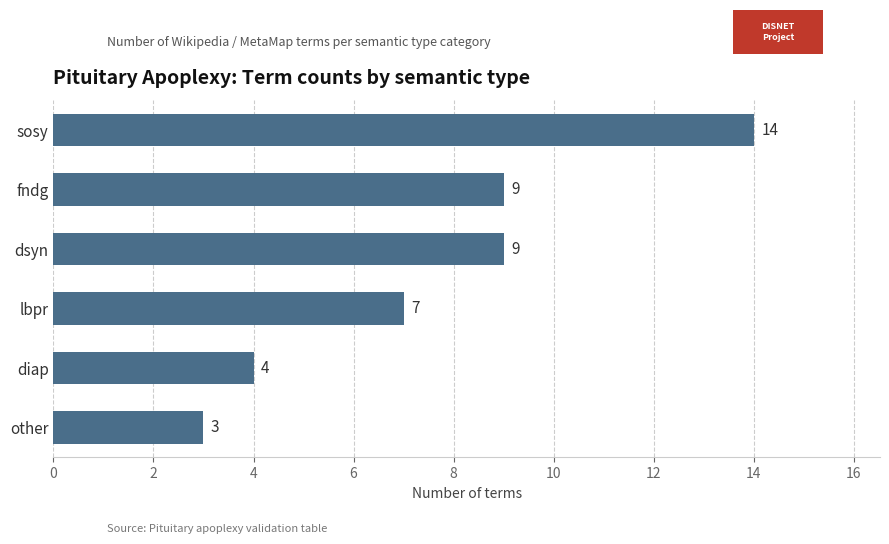

Does the chart contain any negative values?

No